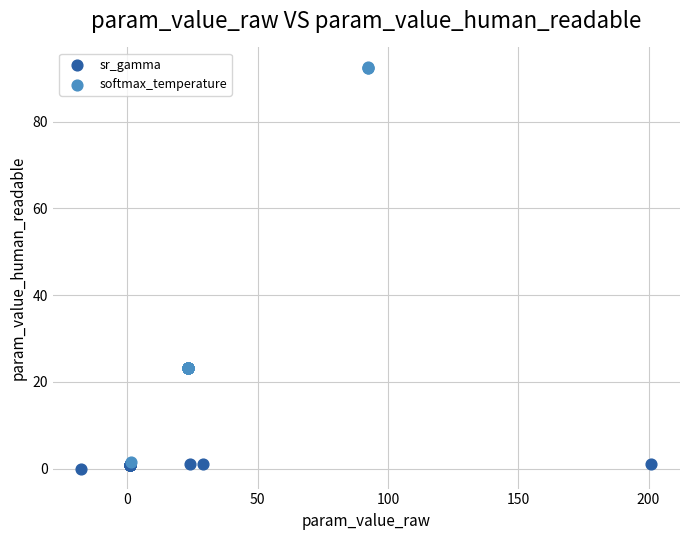

Which series contains the highest Y value?

softmax_temperature